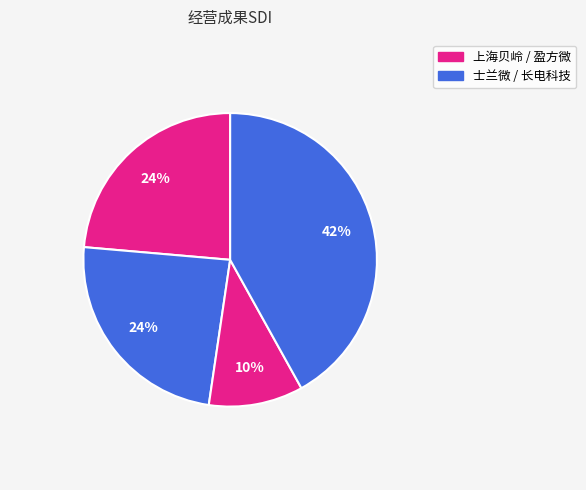

To the nearest percent, what is the difference between the largest and smallest slice percentages?

32%